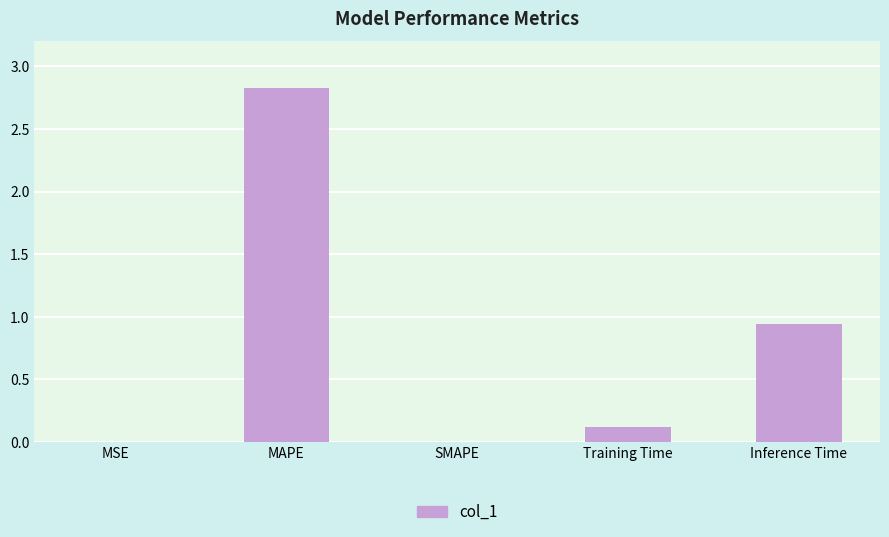

True or false: the data shows 0.0 at Training Time.

False